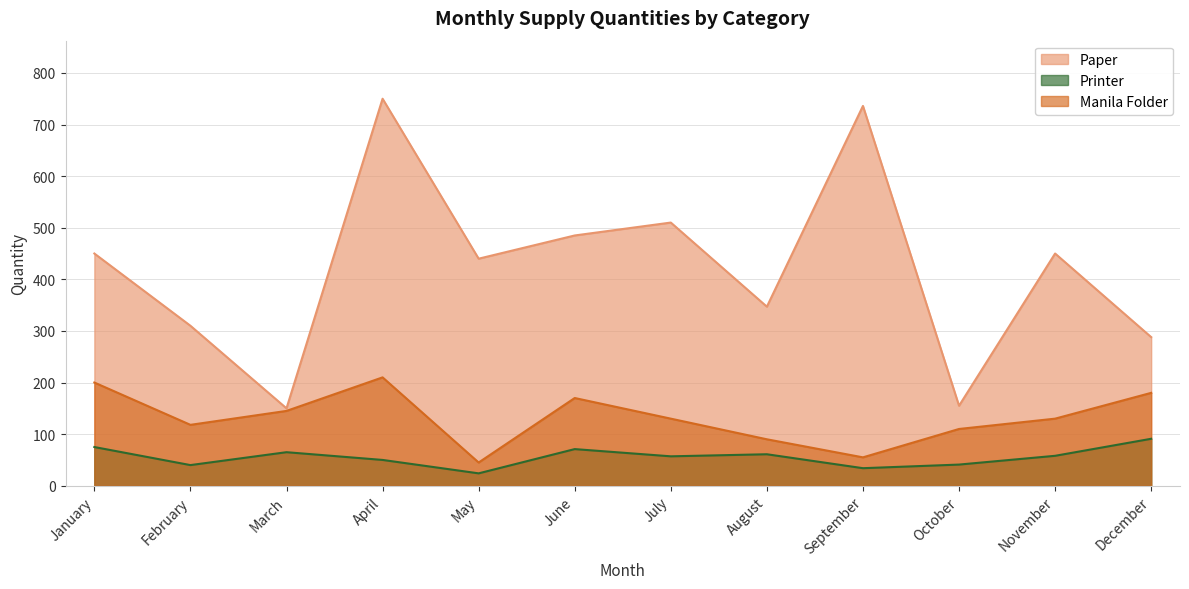

Reading right to left, what are all the values shown in this chart?

Paper: 288	450	155	736	347	510	485	440	750	150	310	450
Printer: 91	58	41	34	61	57	71	24	50	65	40	75
Manila Folder: 180	130	110	55	90	130	170	45	210	145	118	200